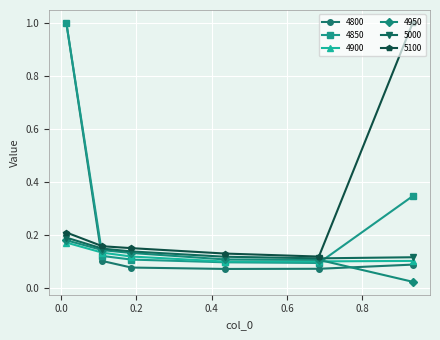

What is the maximum value shown in the chart?

1.0